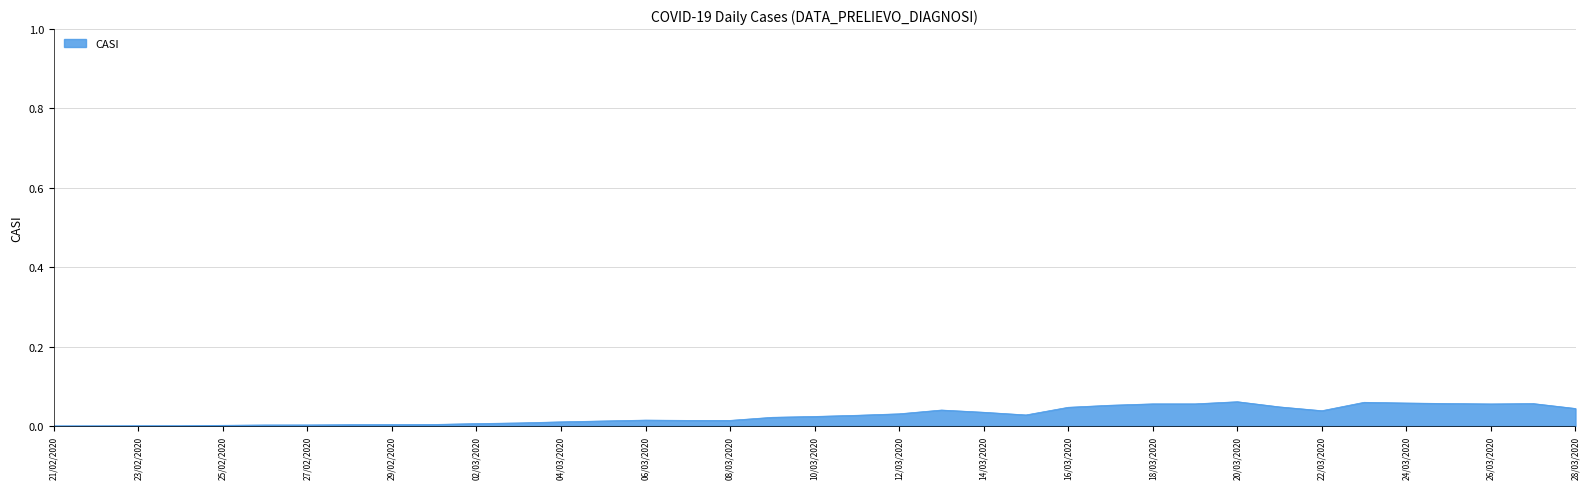

Reading left to right, list all the values displayed in this chart.

21/02/2020=0.0	22/02/2020=0.0	23/02/2020=0.0	24/02/2020=0.0	25/02/2020=0.0	26/02/2020=0.0	27/02/2020=0.0	28/02/2020=0.0	29/02/2020=0.0	01/03/2020=0.0	02/03/2020=0.0	03/03/2020=0.0	04/03/2020=0.0	05/03/2020=0.0	06/03/2020=0.0	07/03/2020=0.0	08/03/2020=0.0	09/03/2020=0.0	10/03/2020=0.0	11/03/2020=0.0	12/03/2020=0.0	13/03/2020=0.0	14/03/2020=0.0	15/03/2020=0.0	16/03/2020=0.0	17/03/2020=0.1	18/03/2020=0.1	19/03/2020=0.1	20/03/2020=0.1	21/03/2020=0.0	22/03/2020=0.0	23/03/2020=0.1	24/03/2020=0.1	25/03/2020=0.1	26/03/2020=0.1	27/03/2020=0.1	28/03/2020=0.0